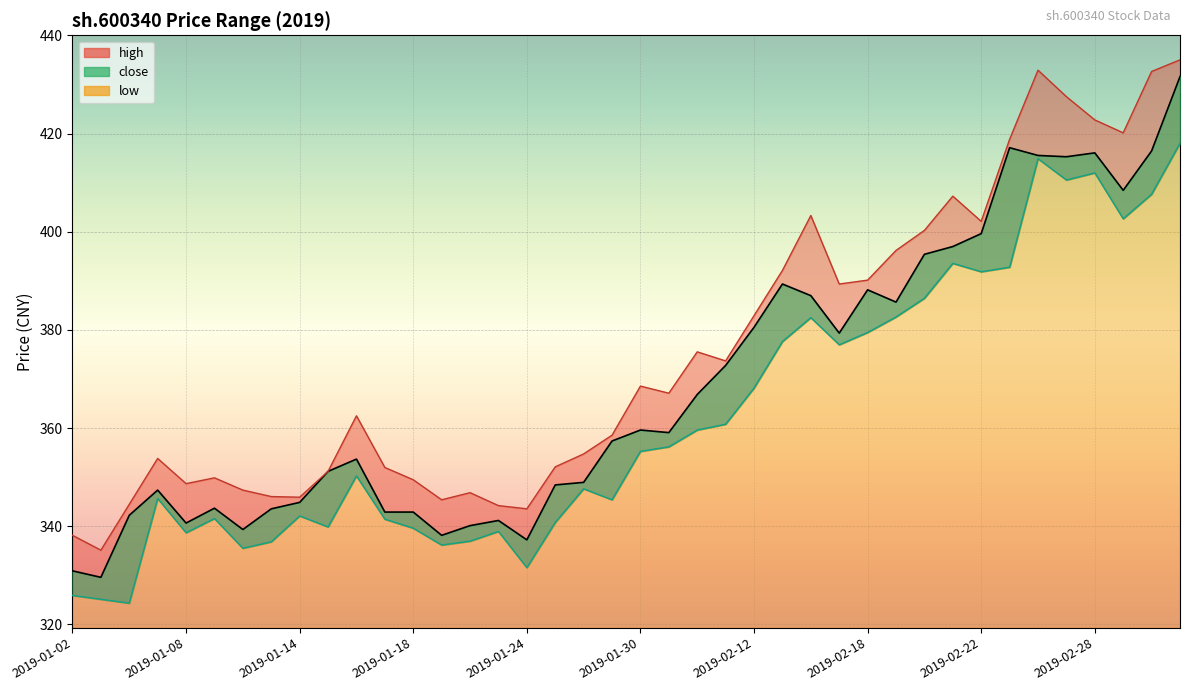

What is the sum of all low values?

14494.1